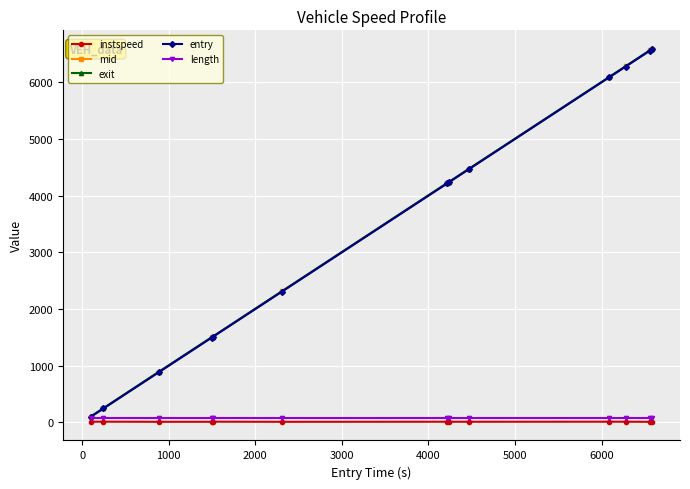

What is the value of the exit point at the 12th from the left?

6568.8